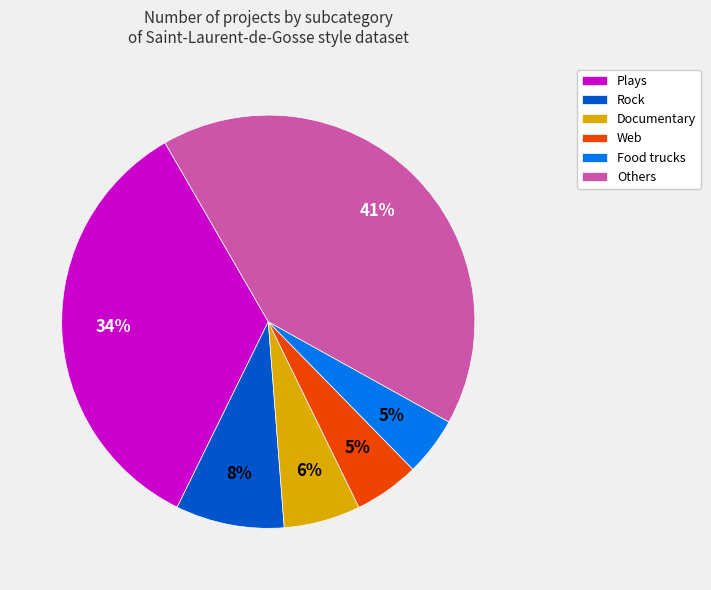

The Web slice represents 5% of the pie. True or false?

True